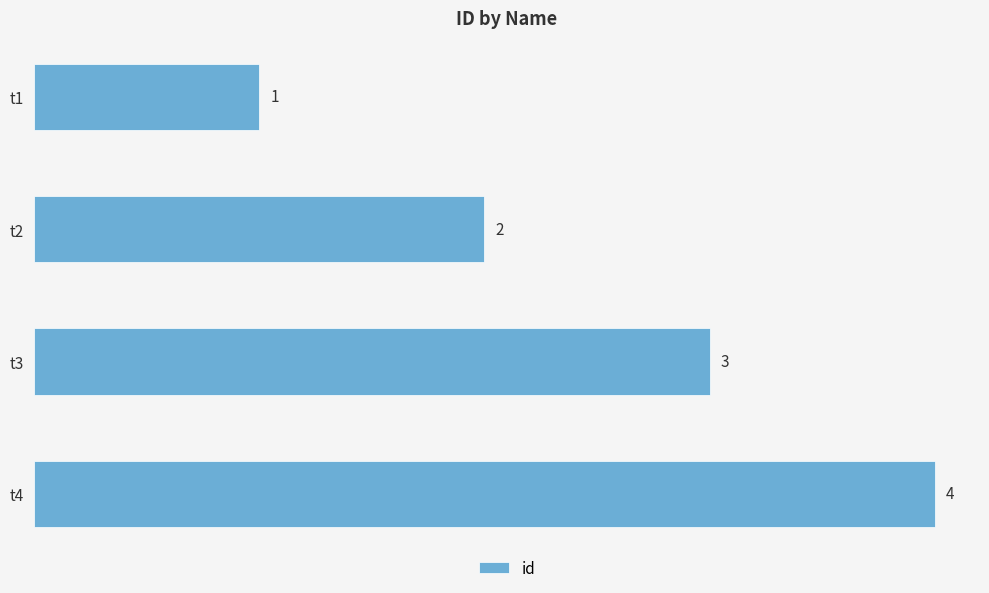

The value at t3 is 3. True or false?

True